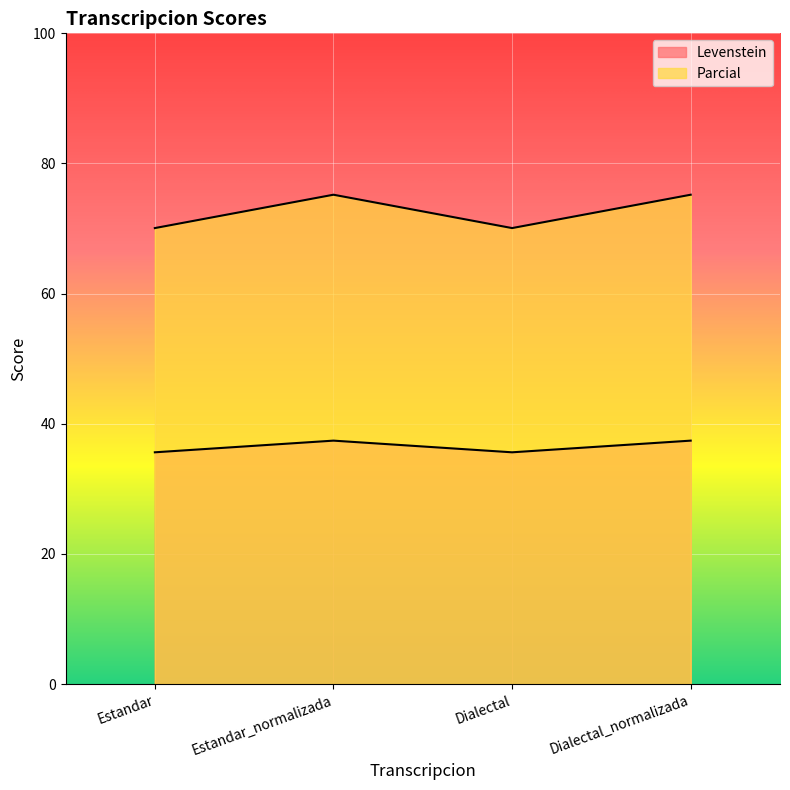

Rank the series by their maximum value, from lowest to highest.

Levenstein, Parcial